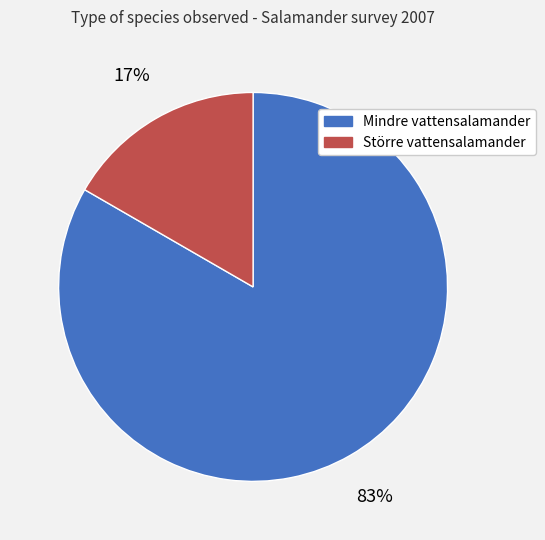

Rank the categories by value from lowest to highest.

Större vattensalamander, Mindre vattensalamander